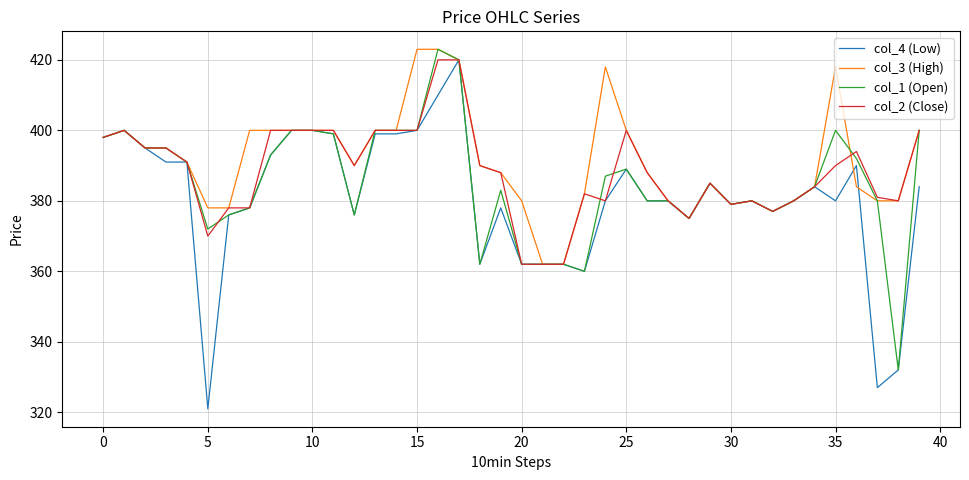

What is the minimum value for col_4 (Low)?

321